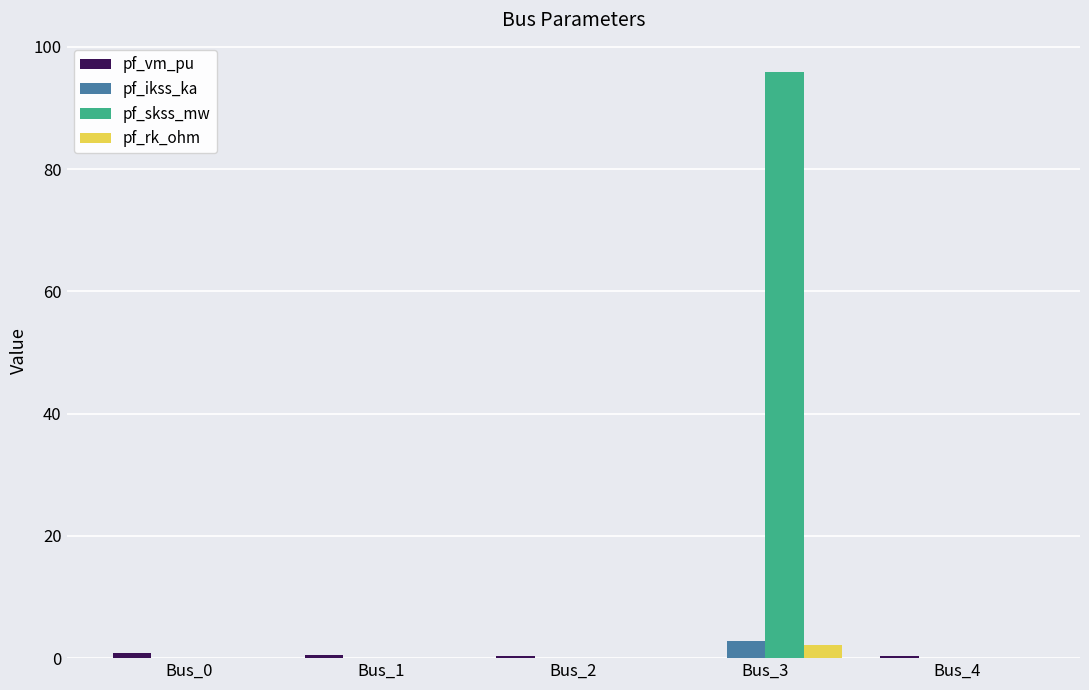

Are the bars grouped side by side (vs. stacked)?

Yes